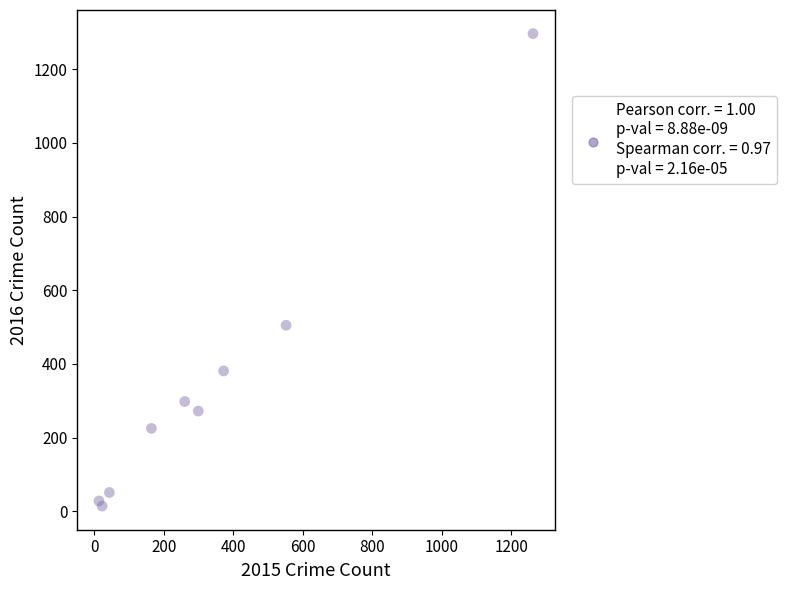

What Y value in the scatter plot is closest to 655?

505